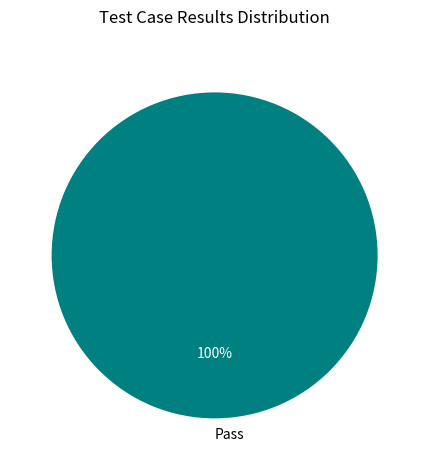

To the nearest percent, what portion does Pass represent?

100%